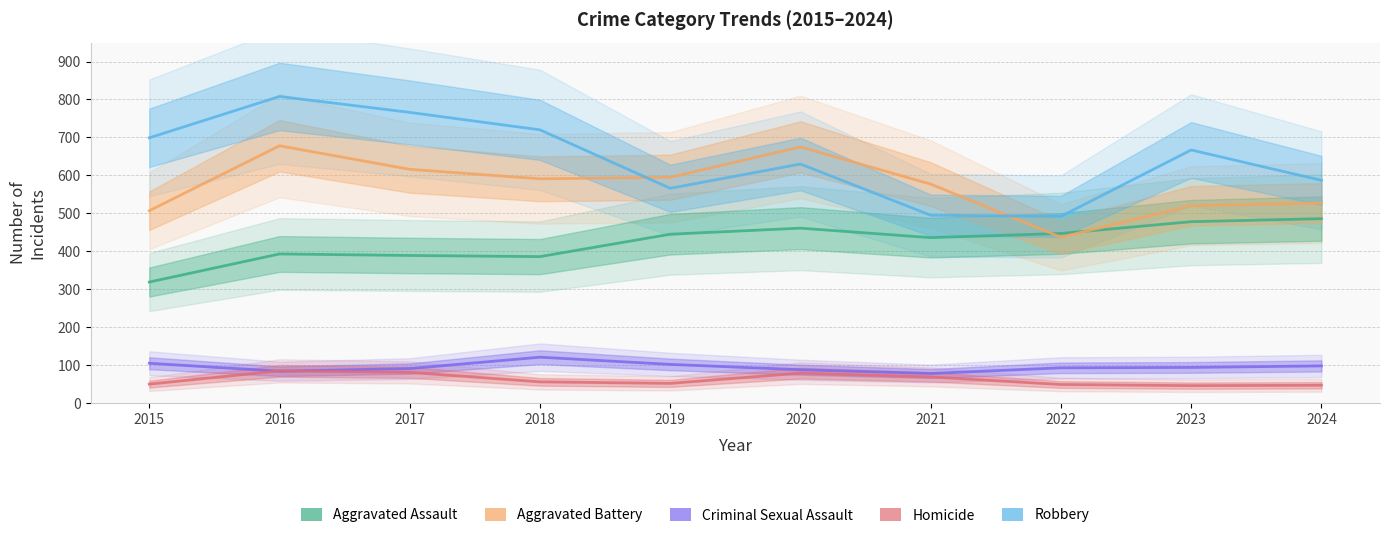

At which label does Robbery first exceed 667?

2015